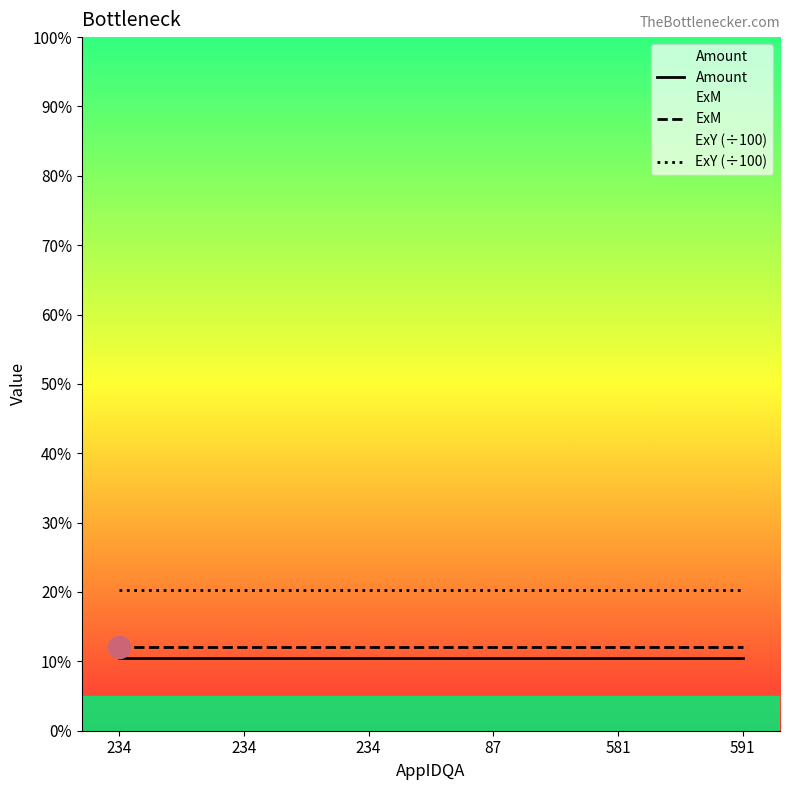

The value of Amount at 87 is 16.8. True or false?

False